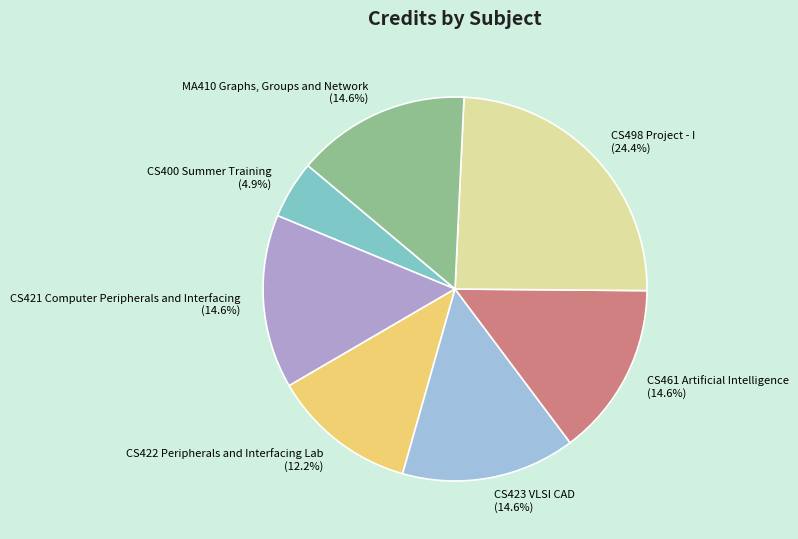

Between CS498 Project - I and CS461 Artificial Intelligence, which is larger?

CS498 Project - I